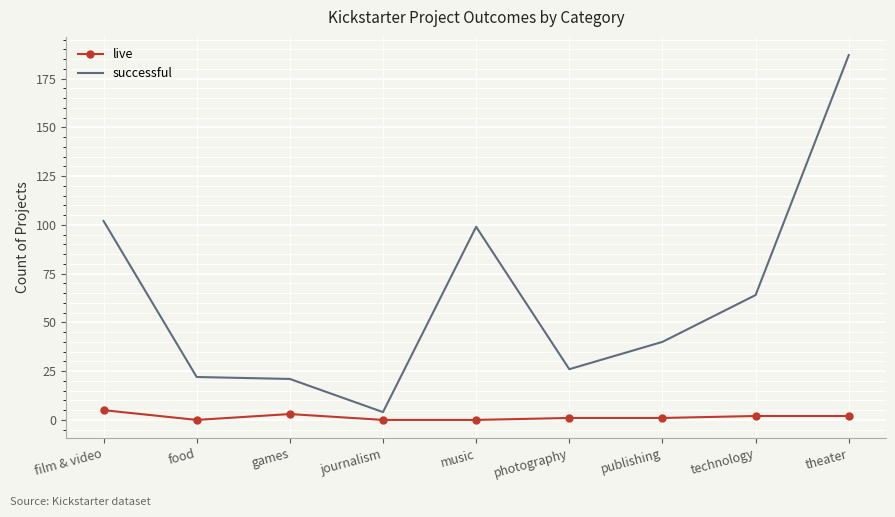

What is the sum of the successful values at music and film & video?

201